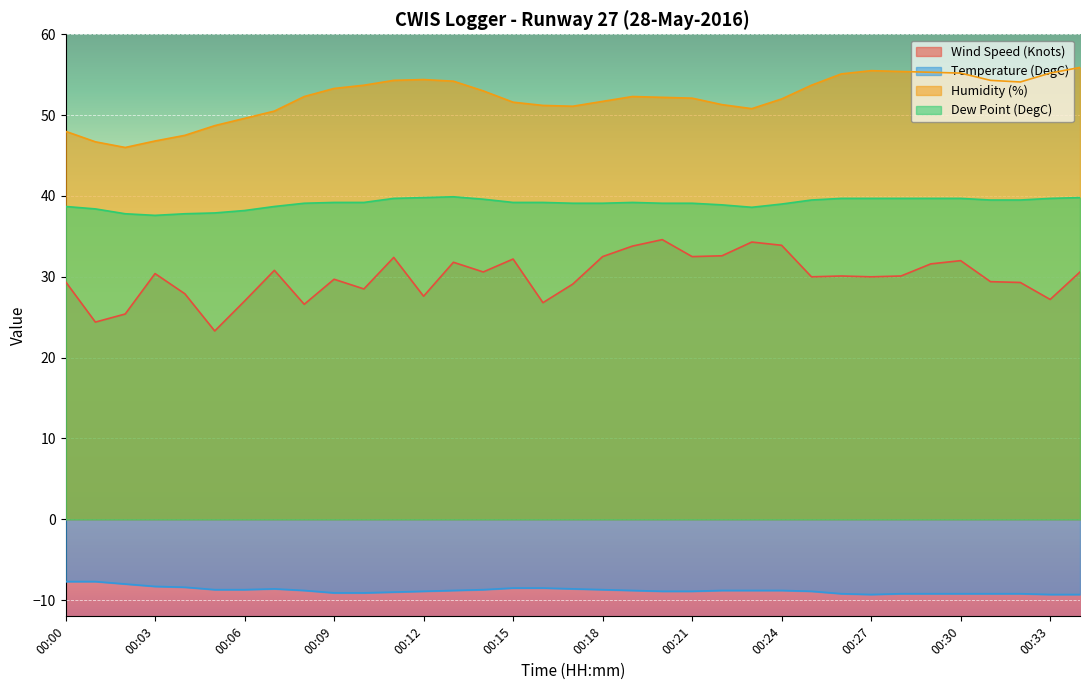

Where does the Humidity (%) series first go above 52?

00:08